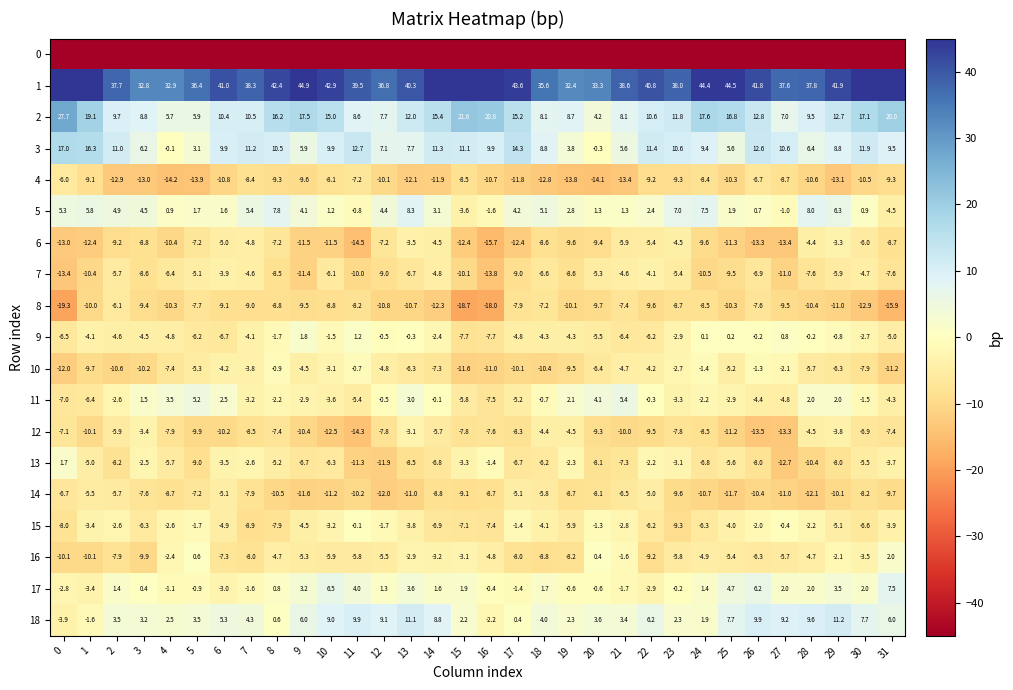

The value of 2 at 29 is 17.1. True or false?

False